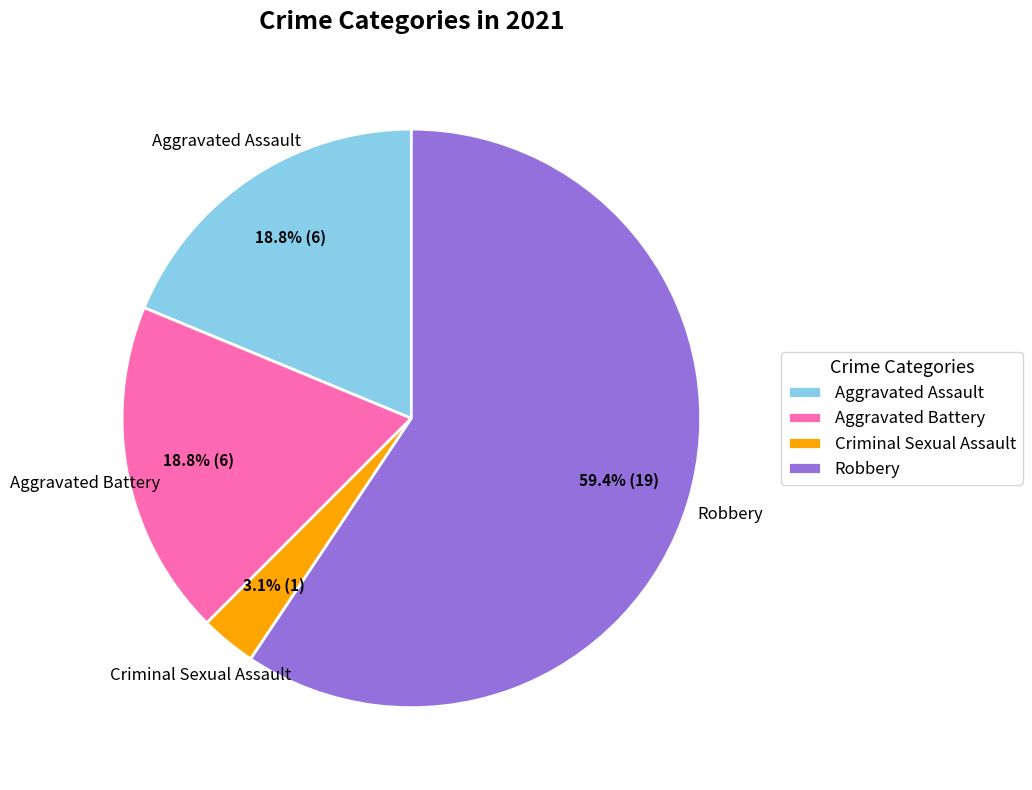

Which slice represents more than half of the pie?

Robbery